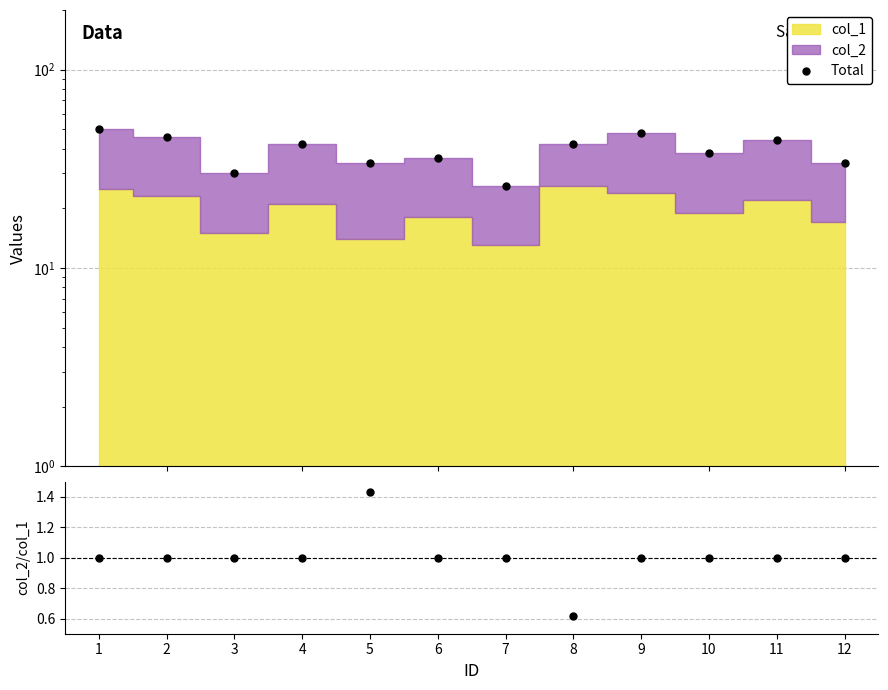

Between 8 and 9, which series saw the biggest shift?

Total